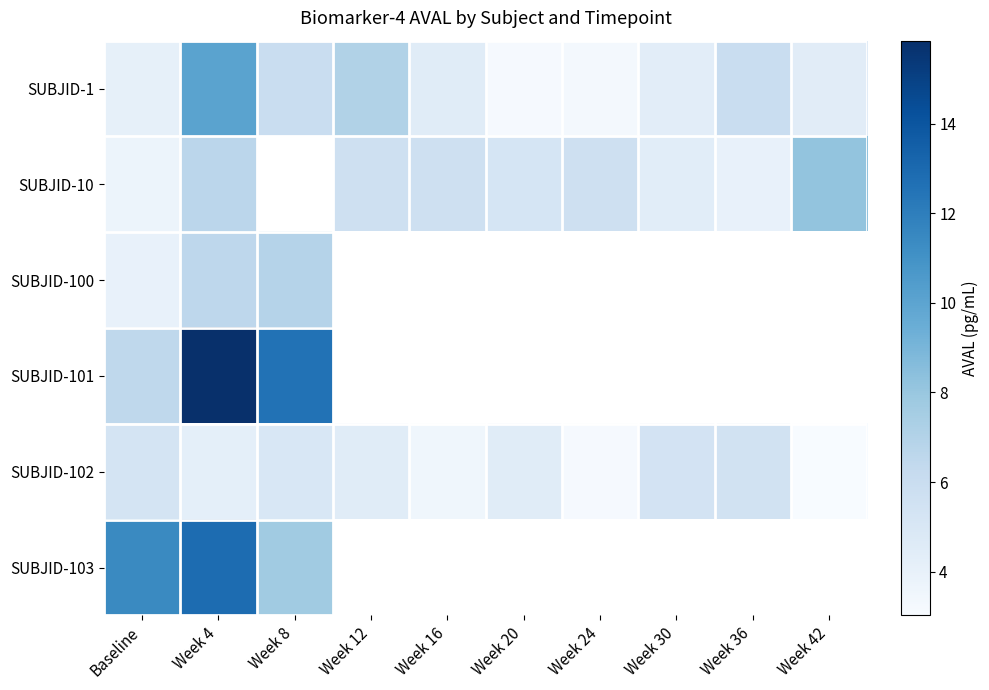

Where is SUBJID-10 nearest to the value 5?

Week 20